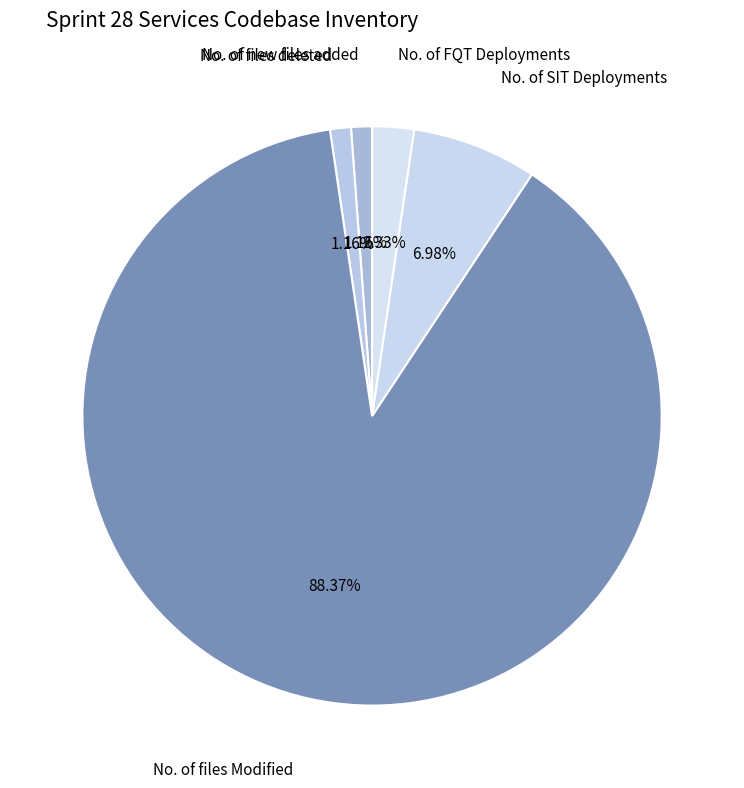

Rank the categories by value from lowest to highest.

No. of new files added, No. of files deleted, No. of FQT Deployments, No. of SIT Deployments, No. of files Modified